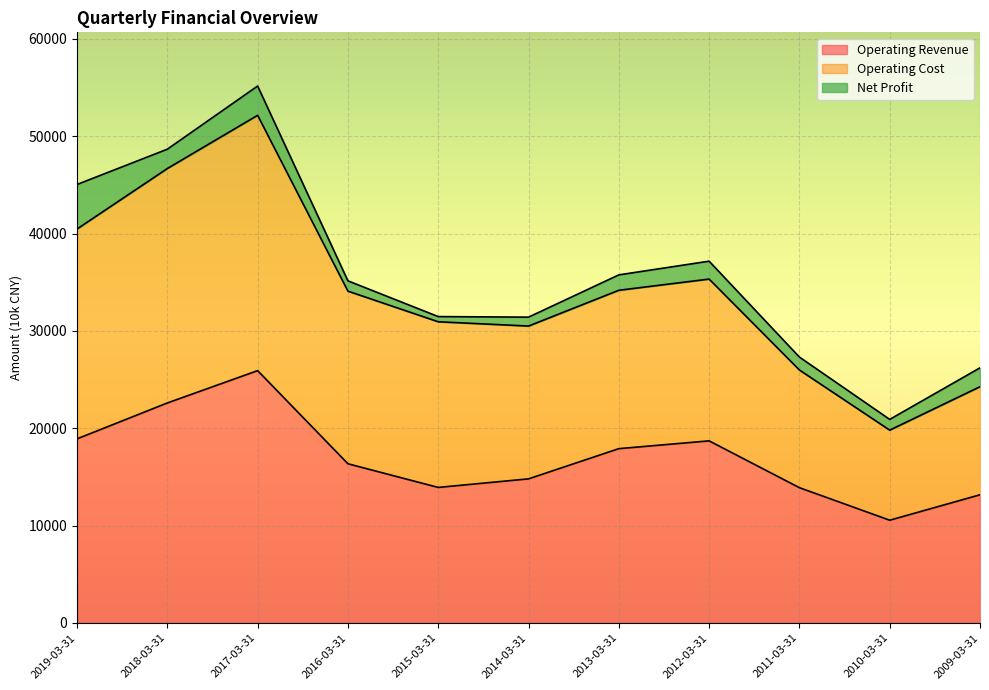

True or false: Operating Revenue has a value of 25187 at 2019-03-31.

False